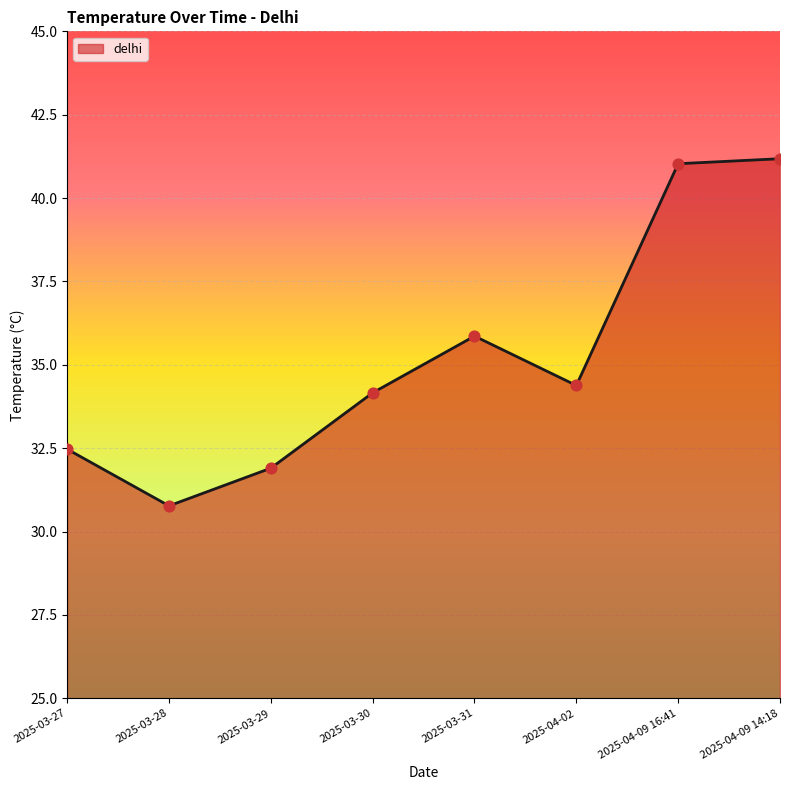

Which has a higher value, 2025-04-02 or 2025-04-09 16:41?

2025-04-09 16:41